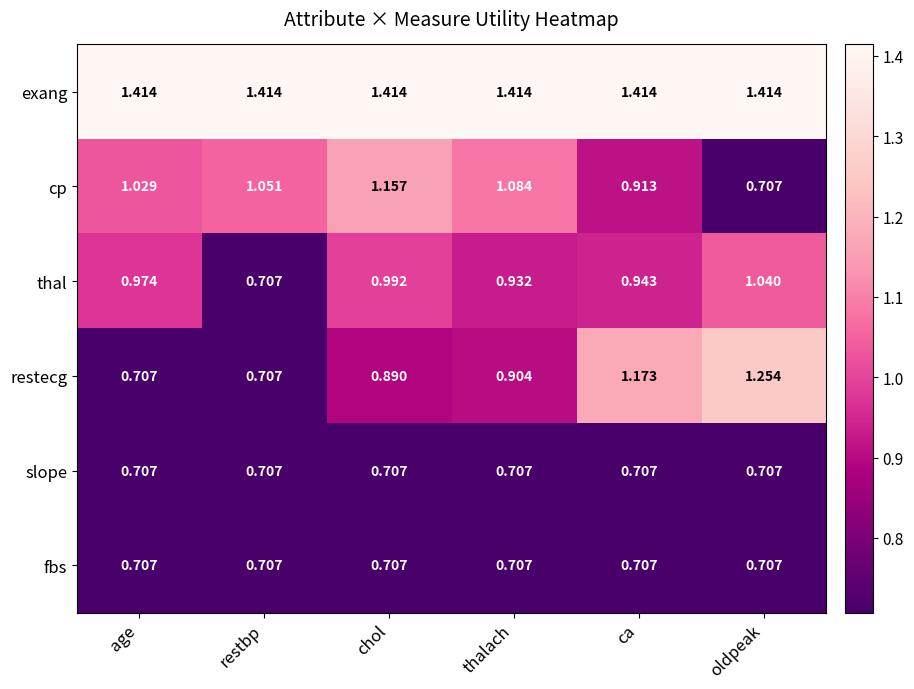

Which series has the widest spread of values?

restecg